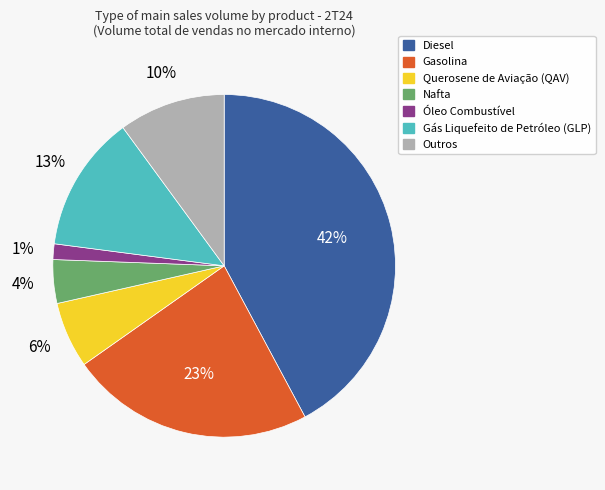

Which category has the biggest portion of the pie?

Diesel